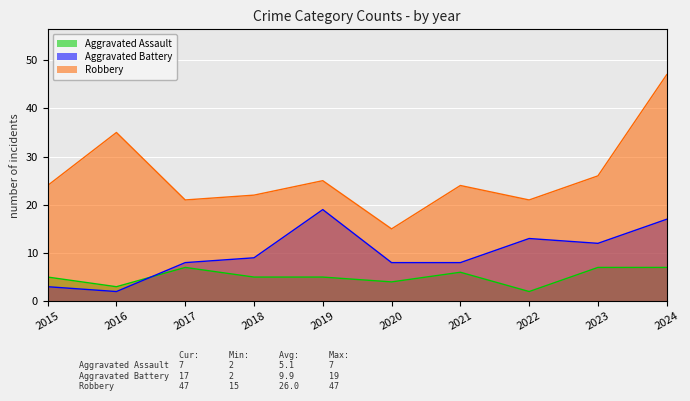

What is the sum of the Aggravated Assault values at 2019 and 2024?

12